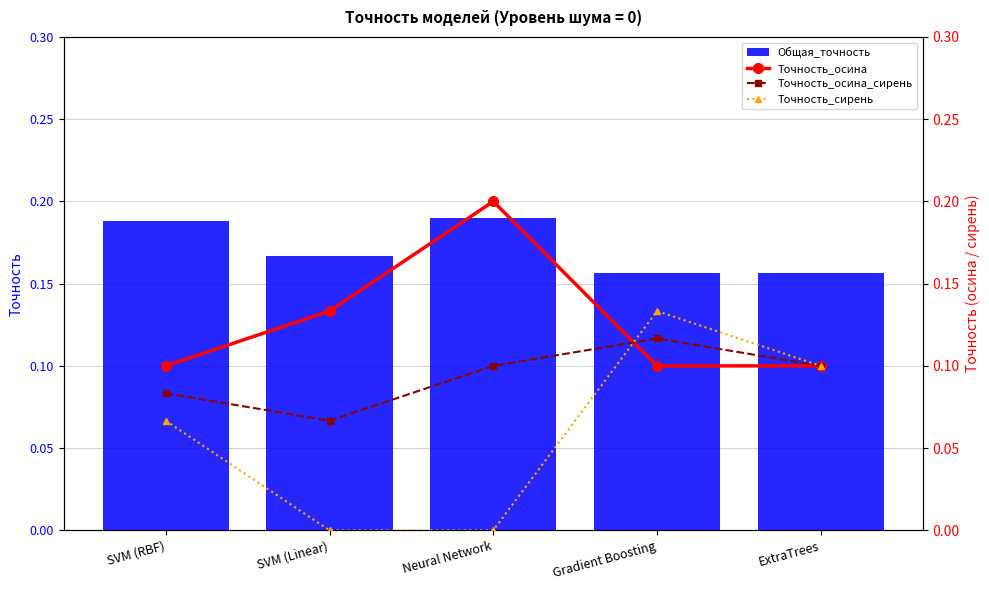

Is the value of Точность_осина_сирень at SVM (RBF) greater than the value of Точность_осина at Neural Network?

No